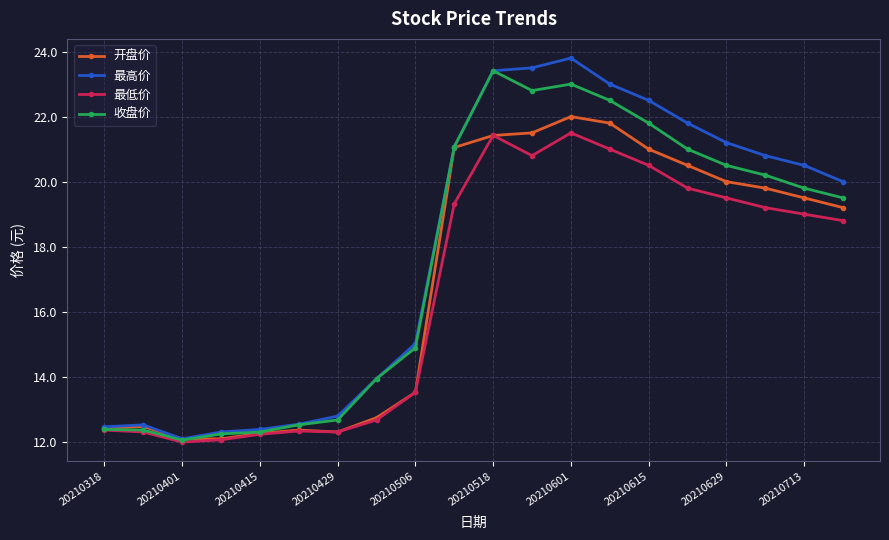

How many lines are shown in the chart?

4